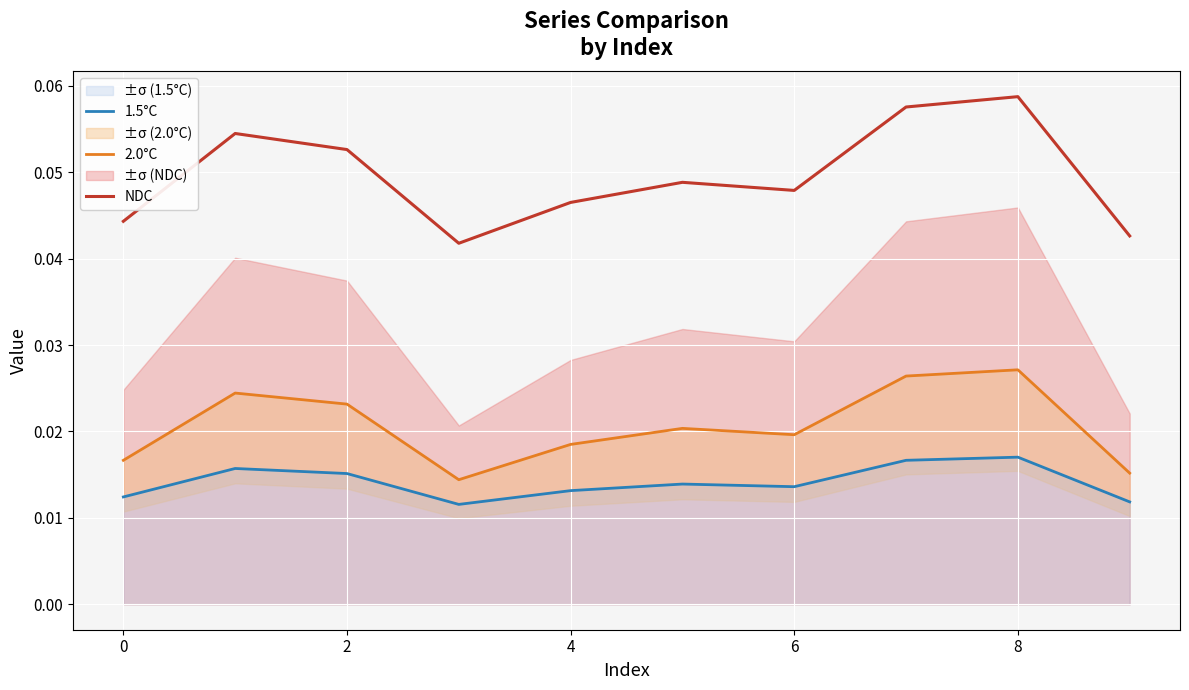

What is the label of the 8th point from the left?

7